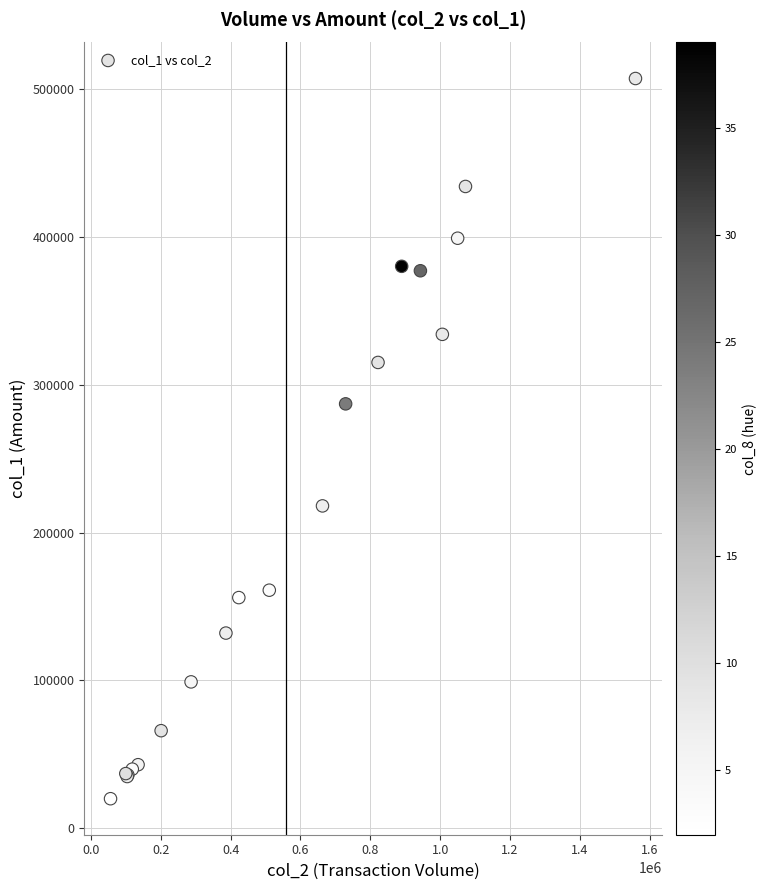

What Y value in the scatter plot is closest to 263500?

287000